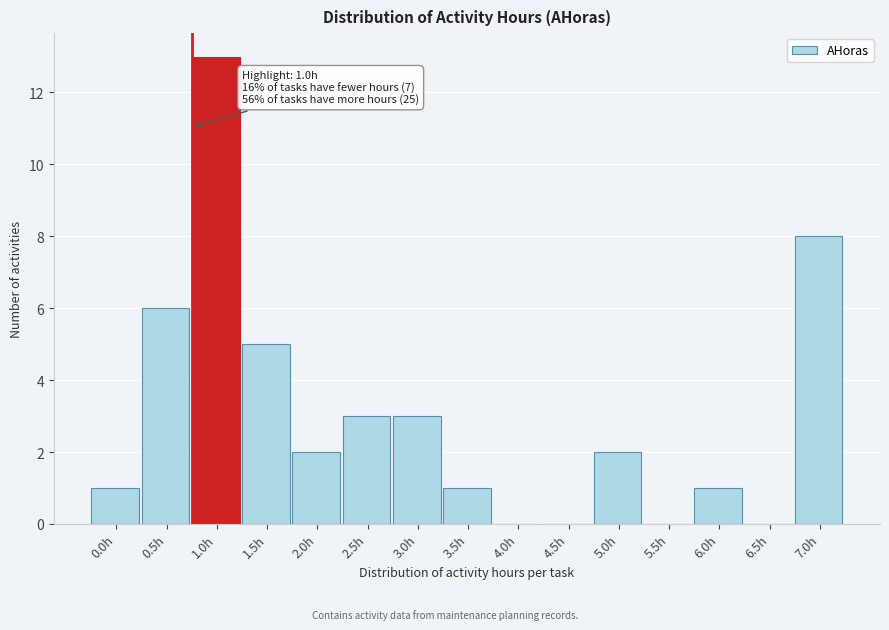

Reading right to left, what are all the values shown in this chart?

7.0h=8	6.5h=0	6.0h=1	5.5h=0	5.0h=2	4.5h=0	4.0h=0	3.5h=1	3.0h=3	2.5h=3	2.0h=2	1.5h=5	1.0h=13	0.5h=6	0.0h=1